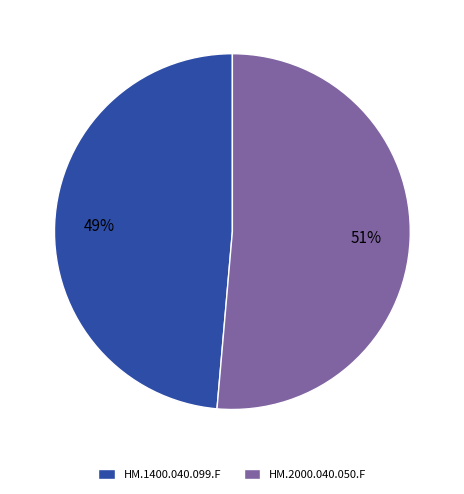

To the nearest percent, what portion does HM.1400.040.099.F represent?

49%